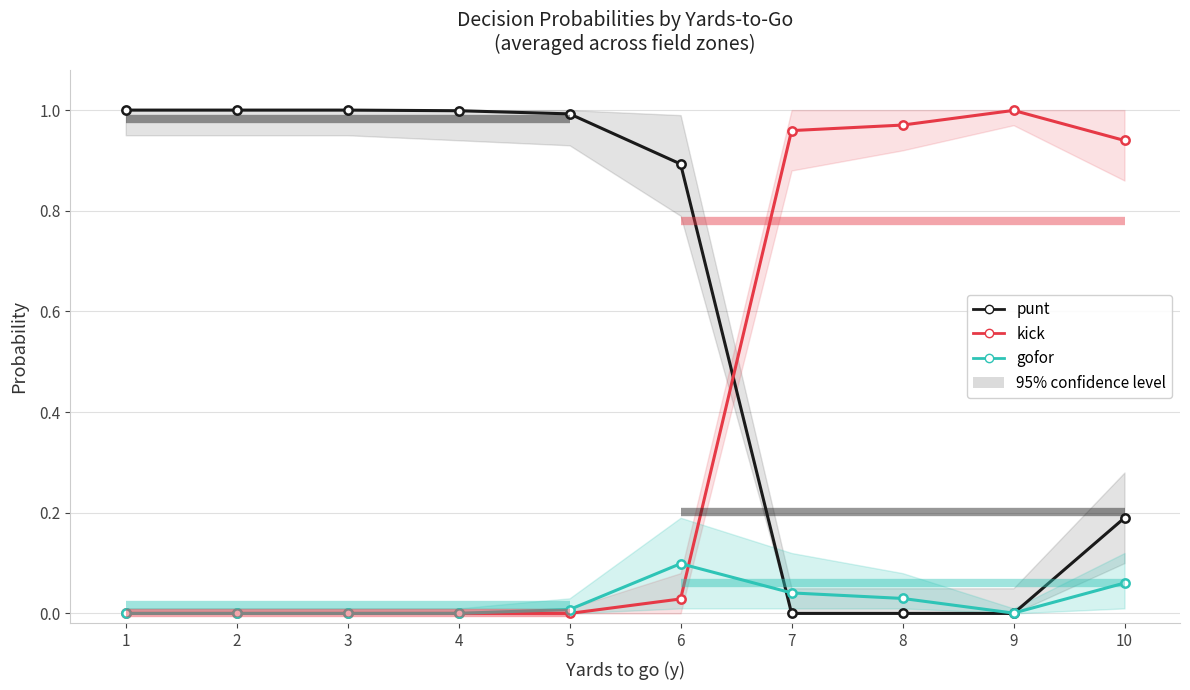

Rank the categories by gofor value from highest to lowest.

6, 10, 7, 8, 5, 9, 4, 1, 2, 3